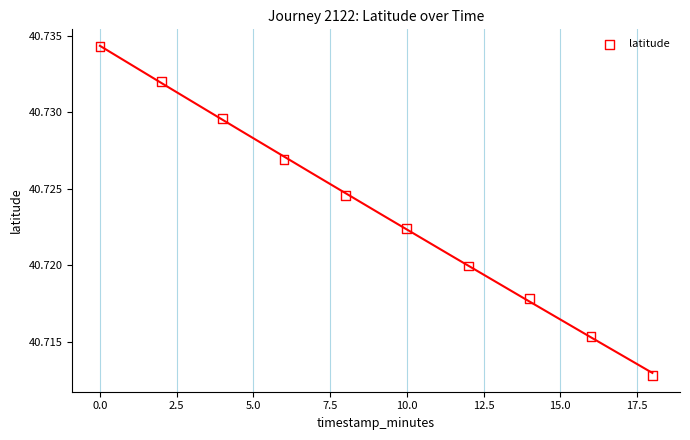

What is the average X value?

9.0